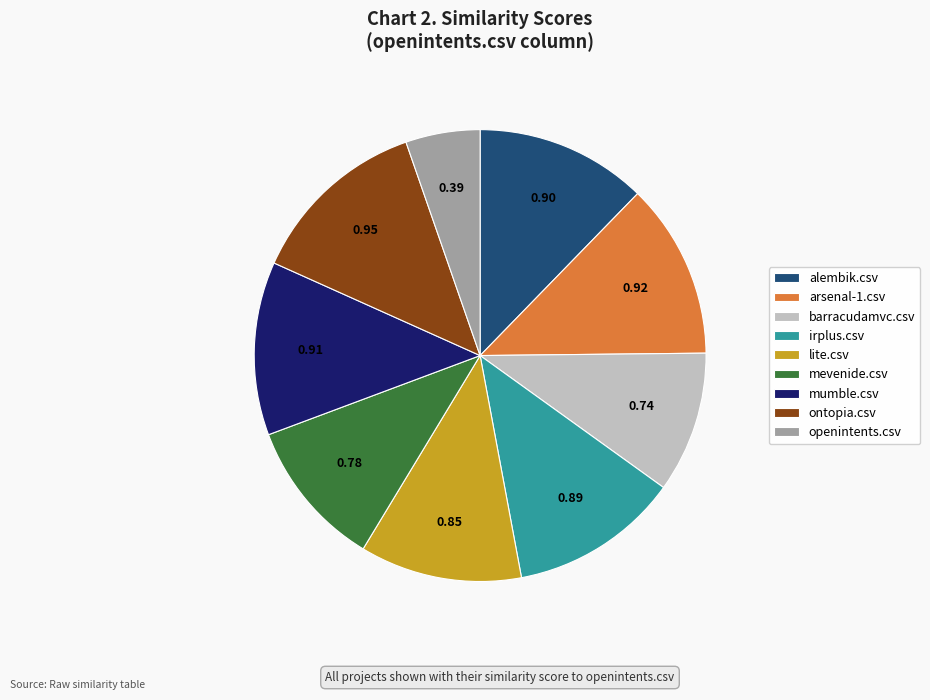

Does any single category account for the majority?

No